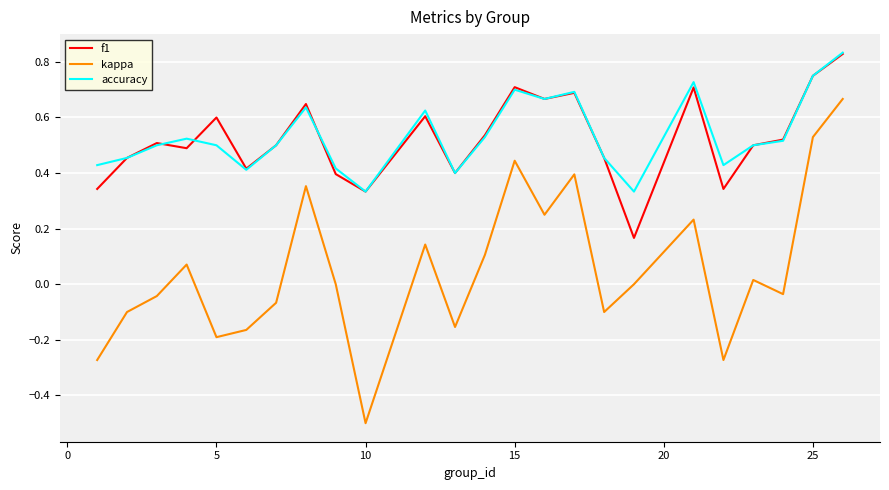

Which series has the largest total across all categories?

accuracy